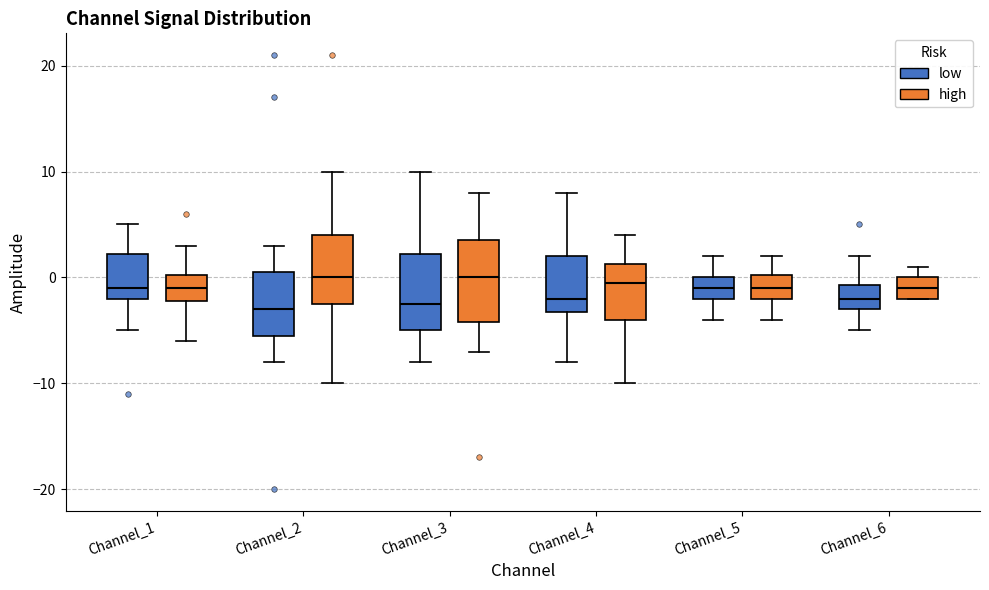

Reading left to right, transcribe this box plot: for each box, give where its median line is, the range the box spans, and where its two whiskers end, as read against the y-axis. The values are not printed on the chart, so give them approximately, as read against the axis.

Channel_1 (low): median -1, box -2 to 2, whiskers -5 to 5
Channel_1 (high): median -1, box -2 to 0, whiskers -6 to 3
Channel_2 (low): median -3, box -5 to 1, whiskers -8 to 3
Channel_2 (high): median 0, box -2 to 4, whiskers -10 to 10
Channel_3 (low): median -2, box -5 to 2, whiskers -8 to 10
Channel_3 (high): median 0, box -4 to 4, whiskers -7 to 8
Channel_4 (low): median -2, box -3 to 2, whiskers -8 to 8
Channel_4 (high): median 0, box -4 to 1, whiskers -10 to 4
Channel_5 (low): median -1, box -2 to 0, whiskers -4 to 2
Channel_5 (high): median -1, box -2 to 0, whiskers -4 to 2
Channel_6 (low): median -2, box -3 to -1, whiskers -5 to 2
Channel_6 (high): median -1, box -2 to 0, whiskers -2 to 1